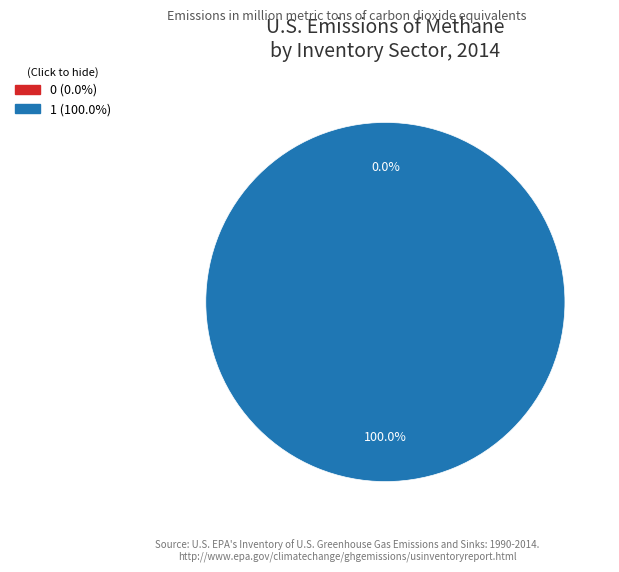

To the nearest percent, what percentage of the pie is 1?

100%